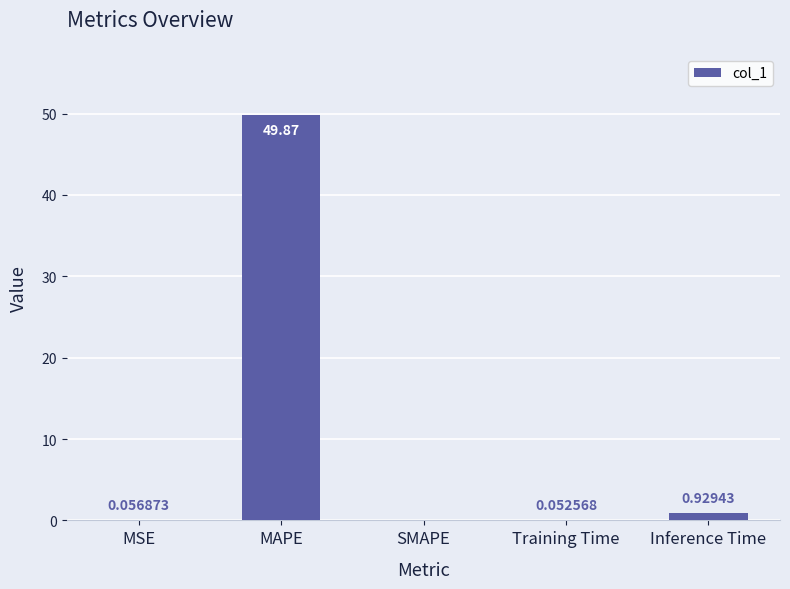

Which has a higher value, MSE or Training Time?

MSE